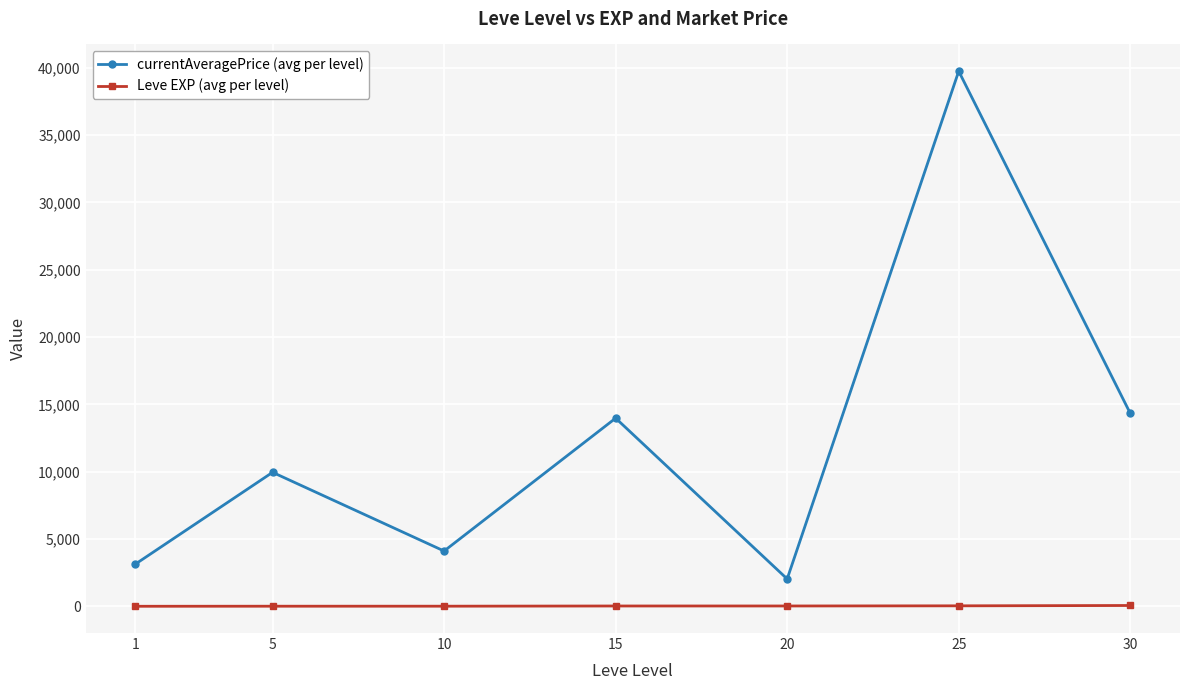

Where is the first local minimum for currentAveragePrice (avg per level)?

10